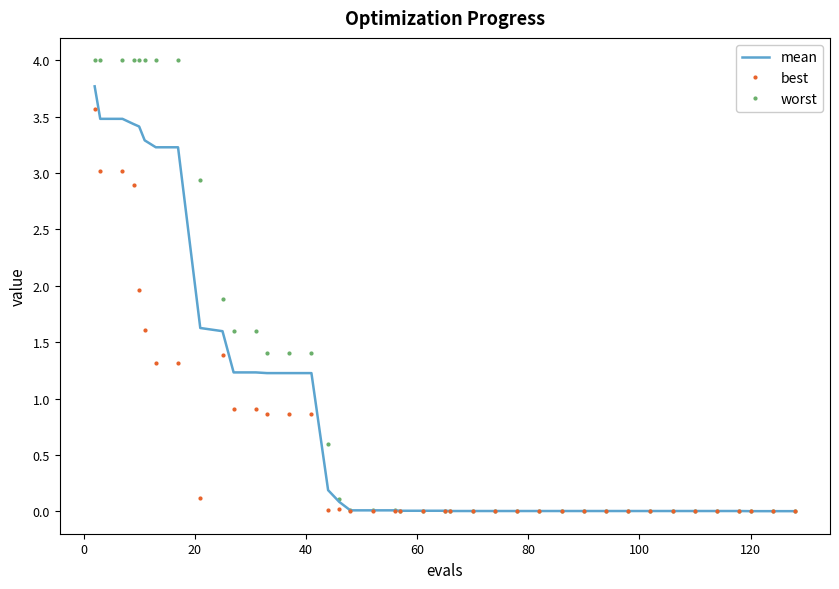

List the series in order of their peak value, highest first.

worst, mean, best